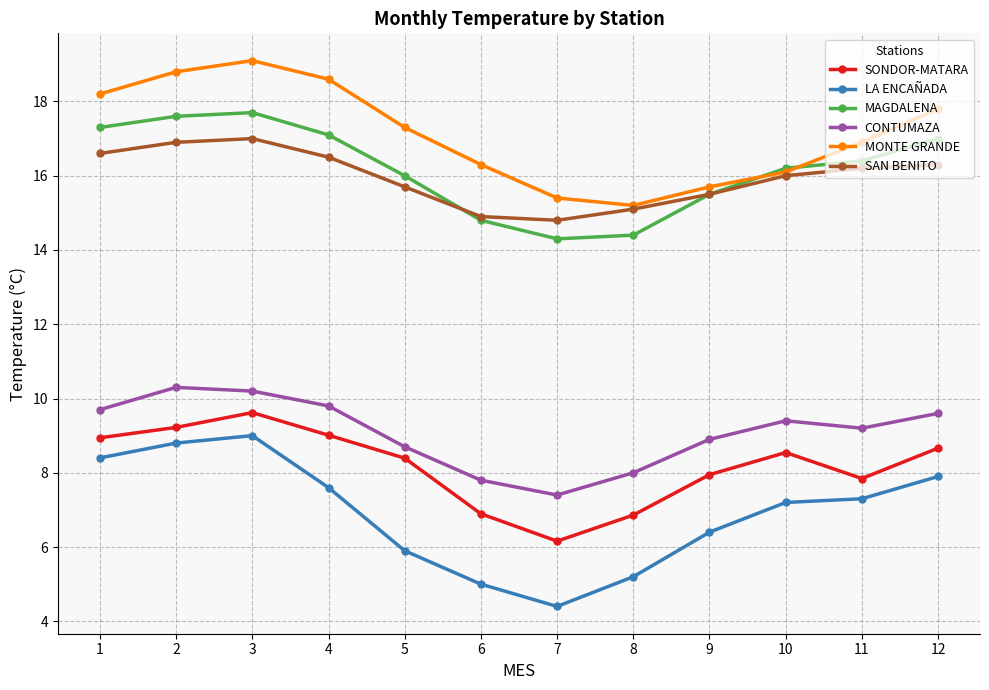

True or false: MONTE GRANDE and SONDOR-MATARA intersect in this chart.

False